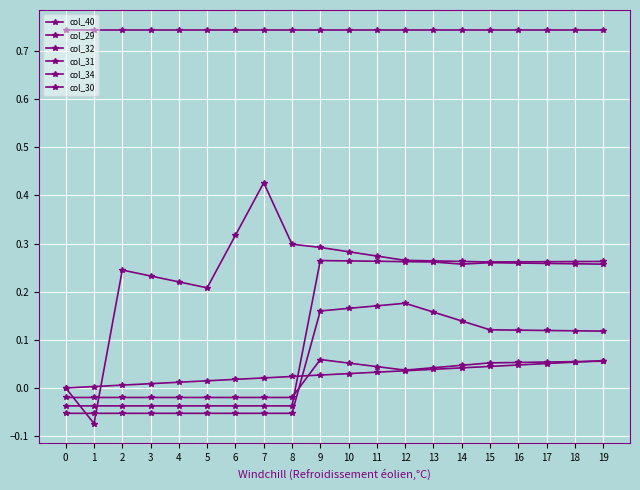

In col_31, how many points are higher than both neighbors (excluding endpoints)?

2